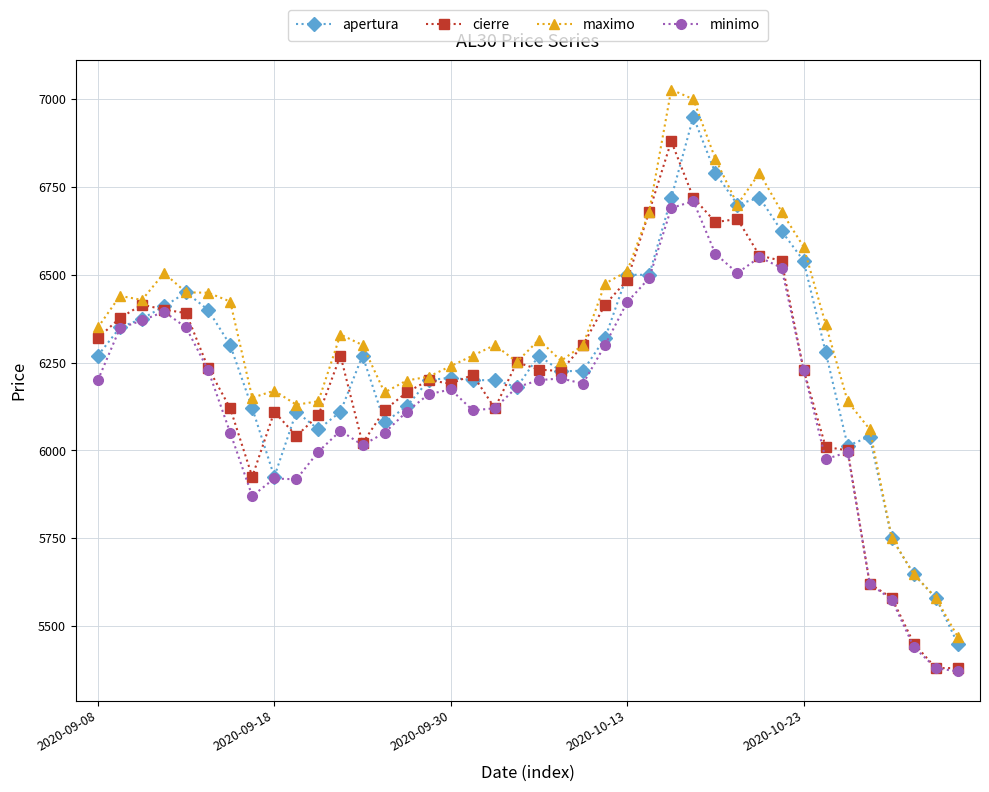

What is the value of the apertura point at the 35th from the left?

6013.0